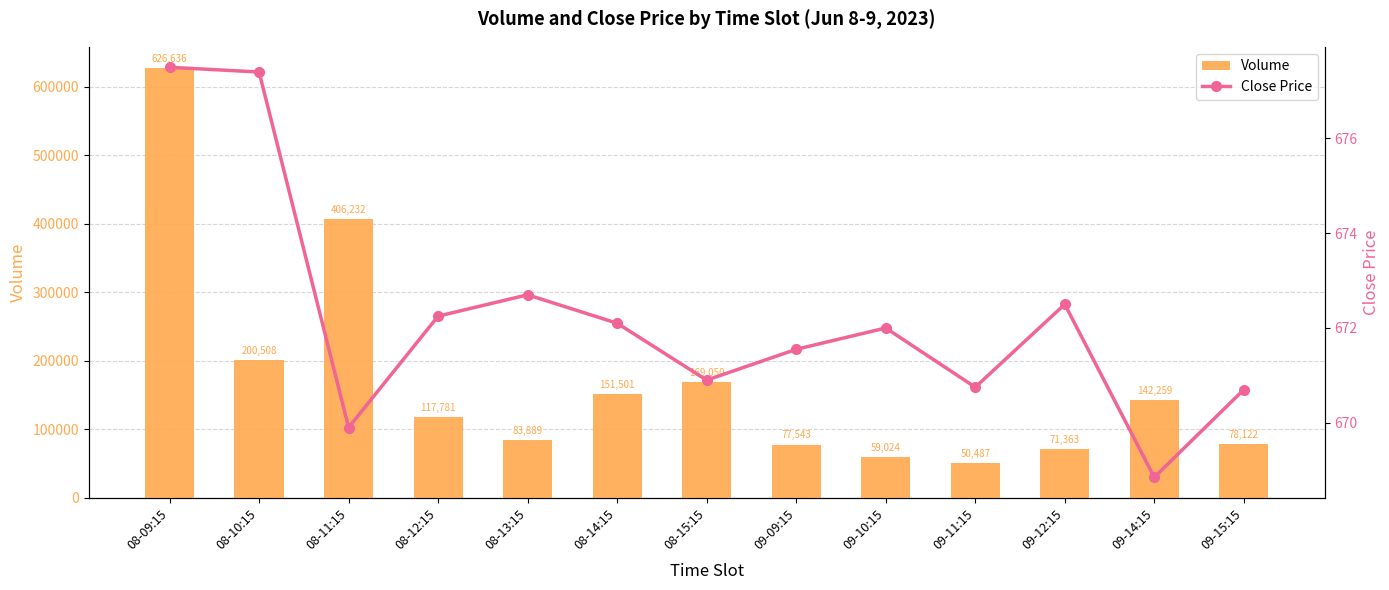

What is the value of the Volume bar at the 13th from the left?

78122